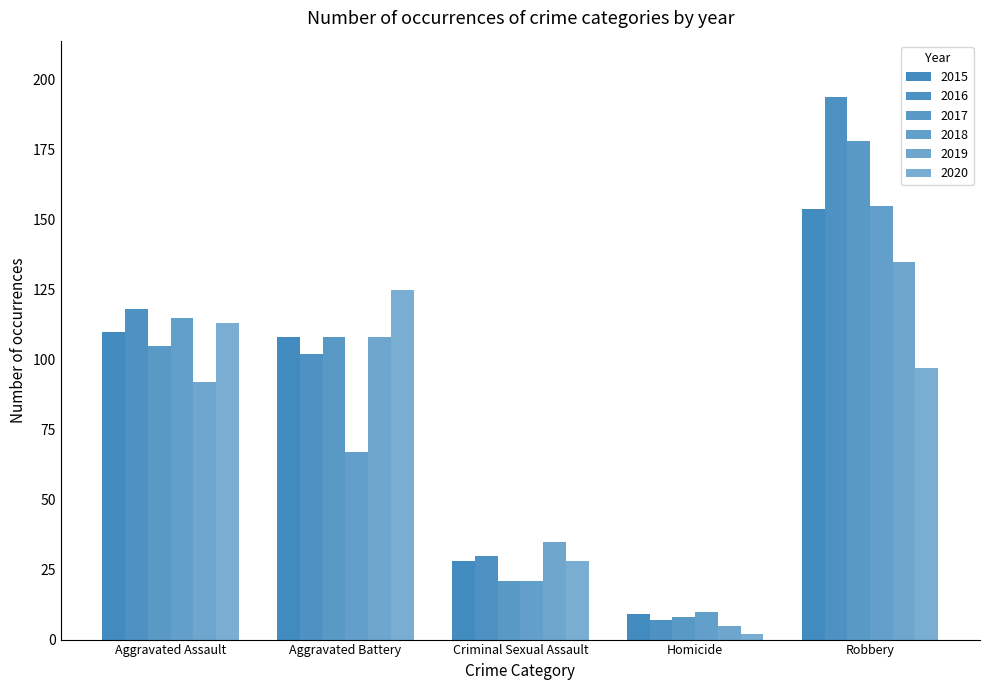

What is the sum of all 2020 values?

365